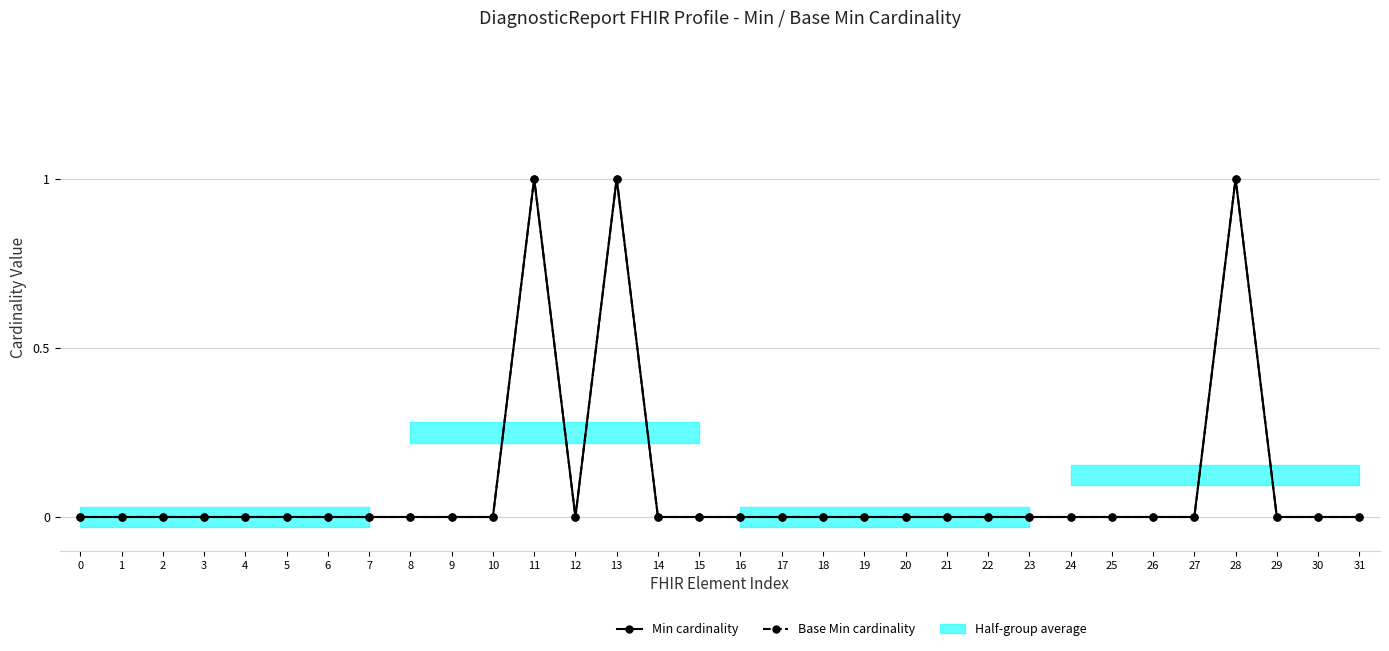

What is the highest value of the Base Min cardinality series?

1